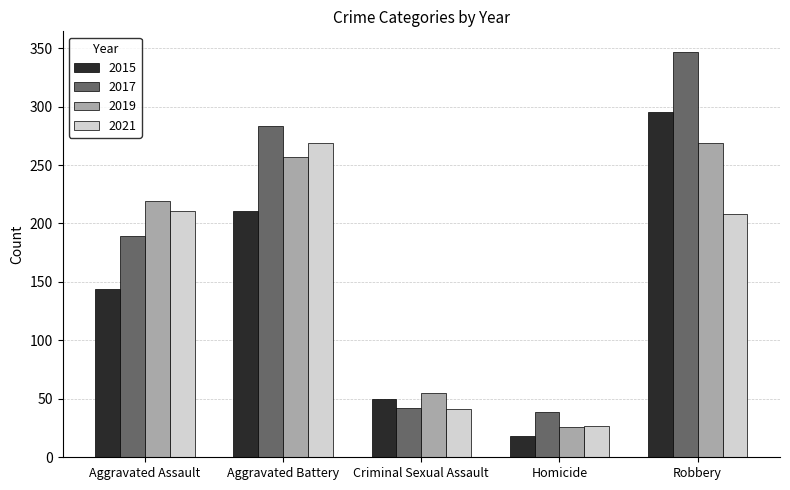

What is the difference between the highest and lowest values at Criminal Sexual Assault?

14